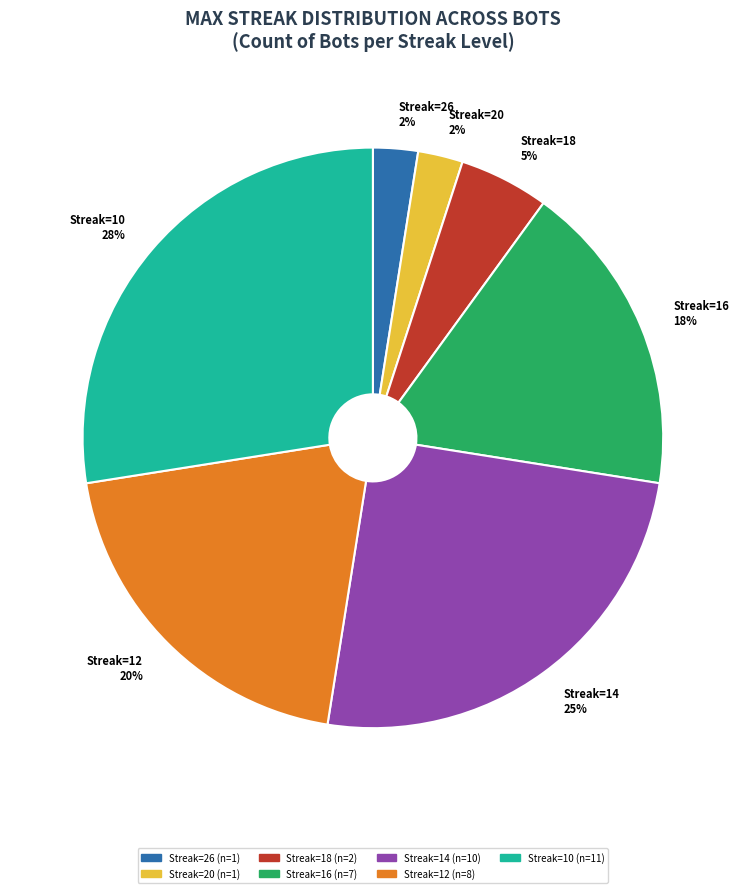

Does any single category account for the majority?

No